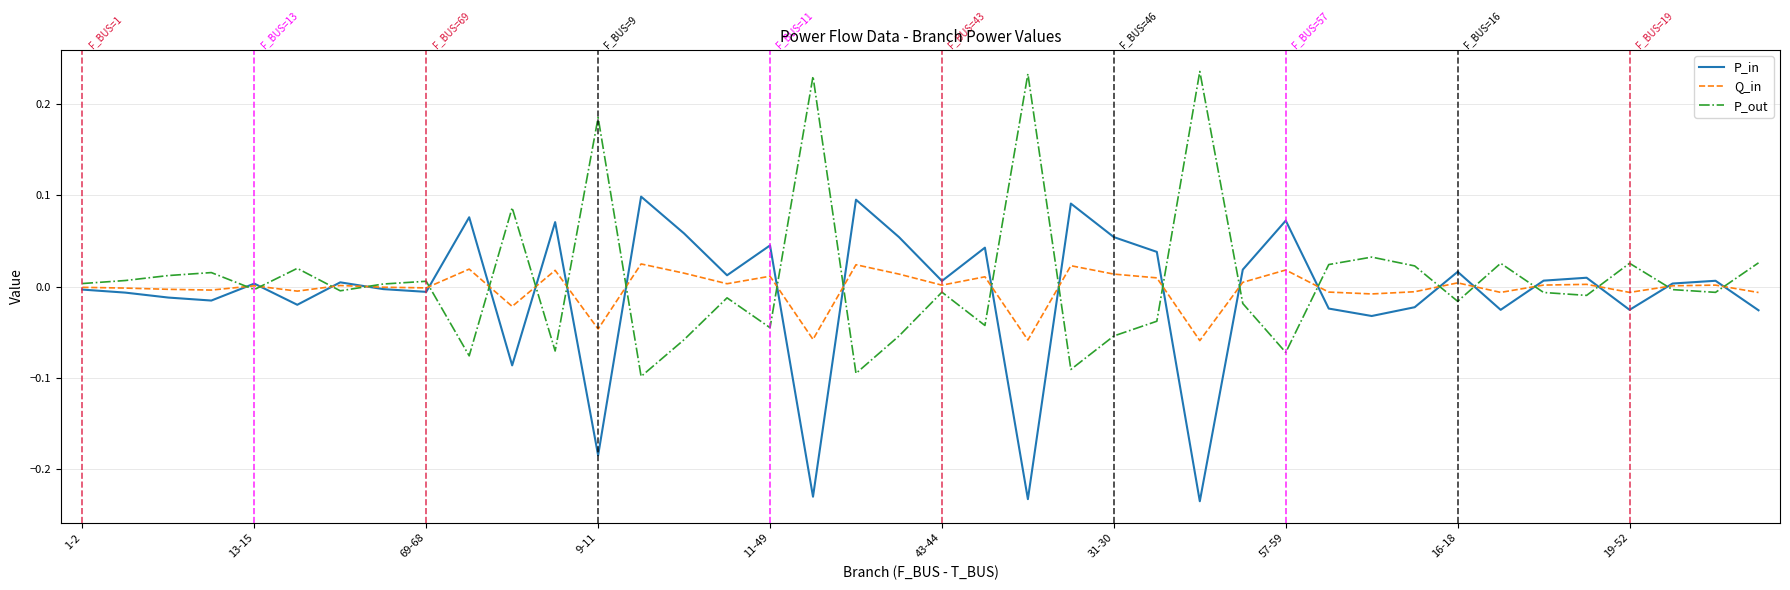

After their last crossing, which series has the higher values: P_in or P_out?

P_out